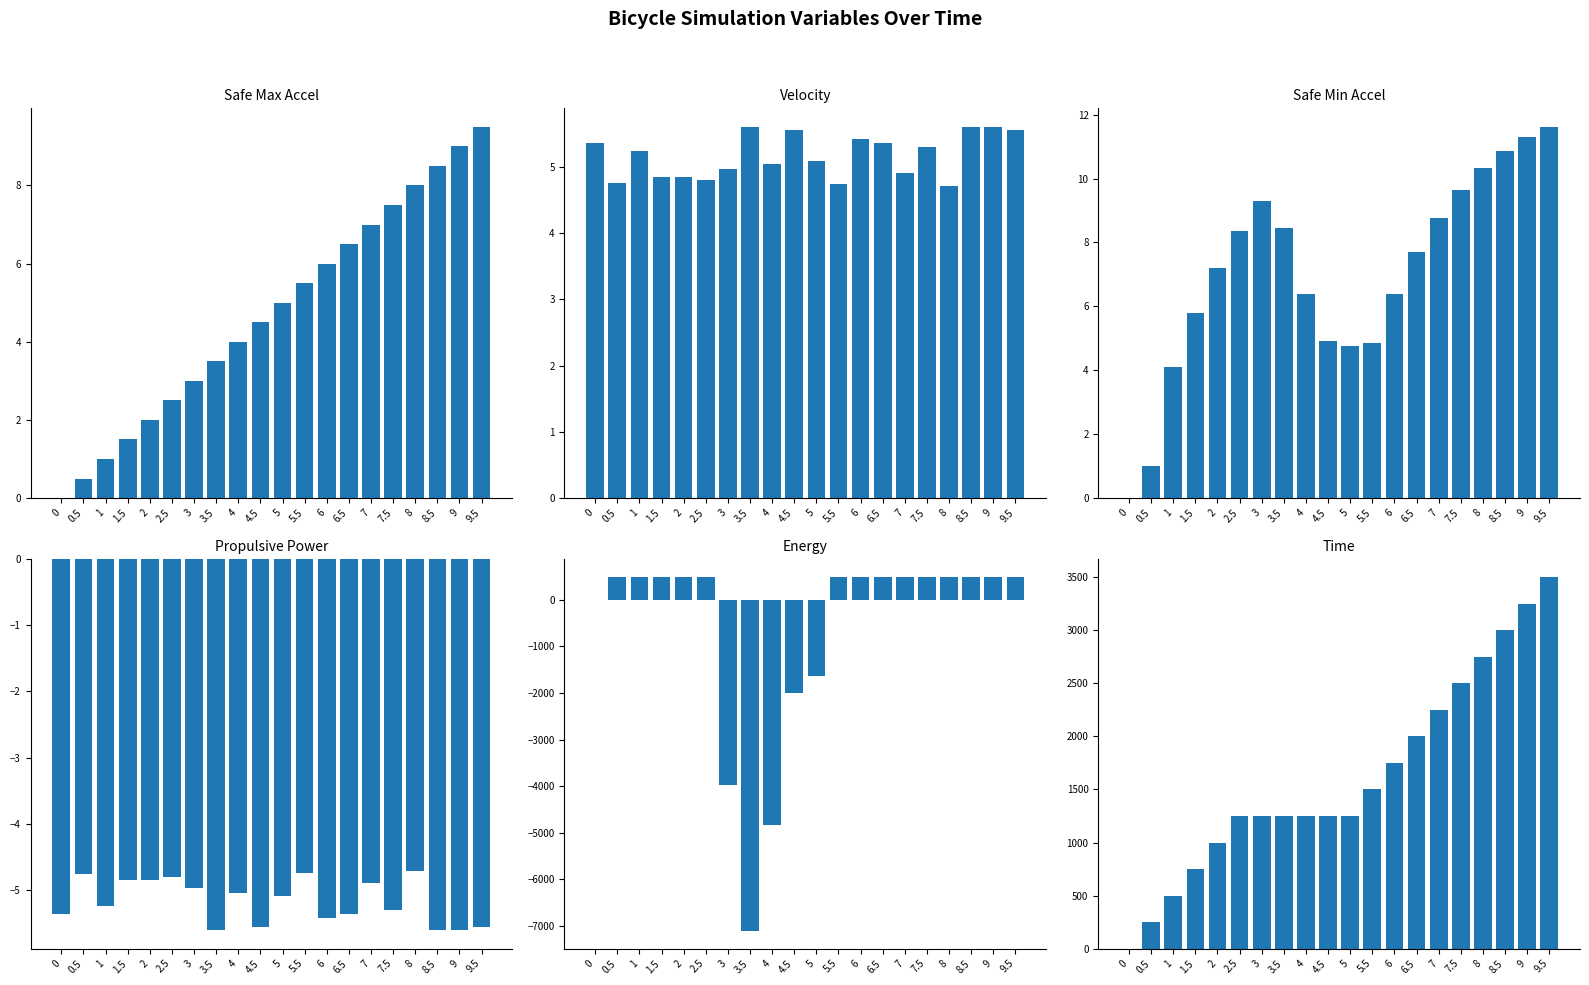

How many groups of bars are there?

20